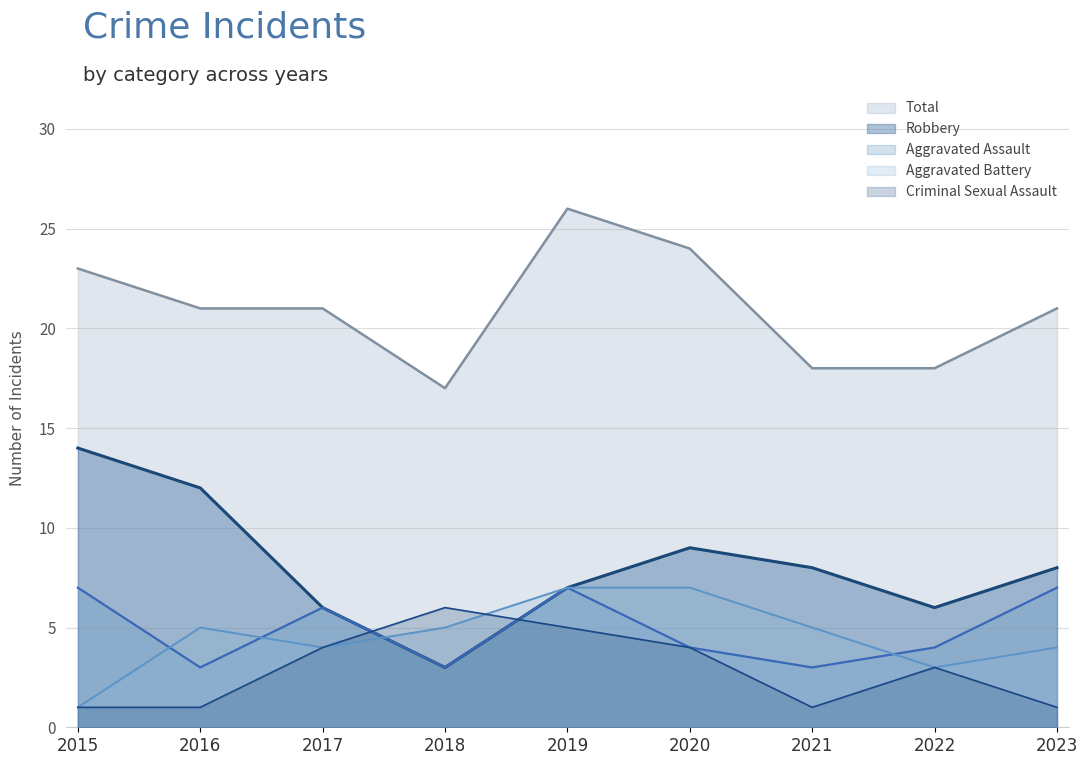

The value of Criminal Sexual Assault at 2022 is 3. True or false?

True